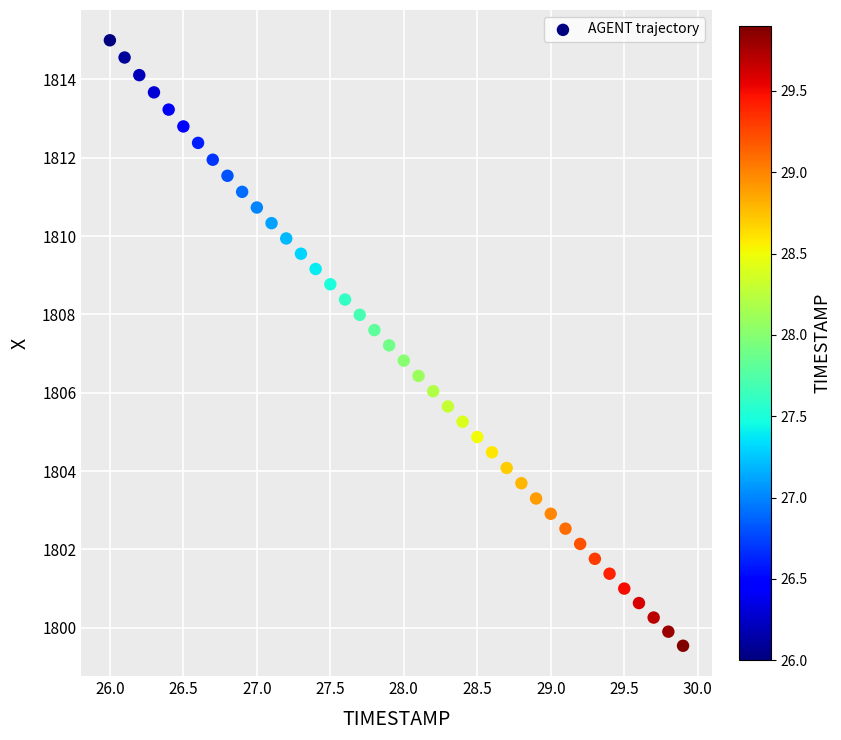

What is the range of X values (max minus min)?

3.9